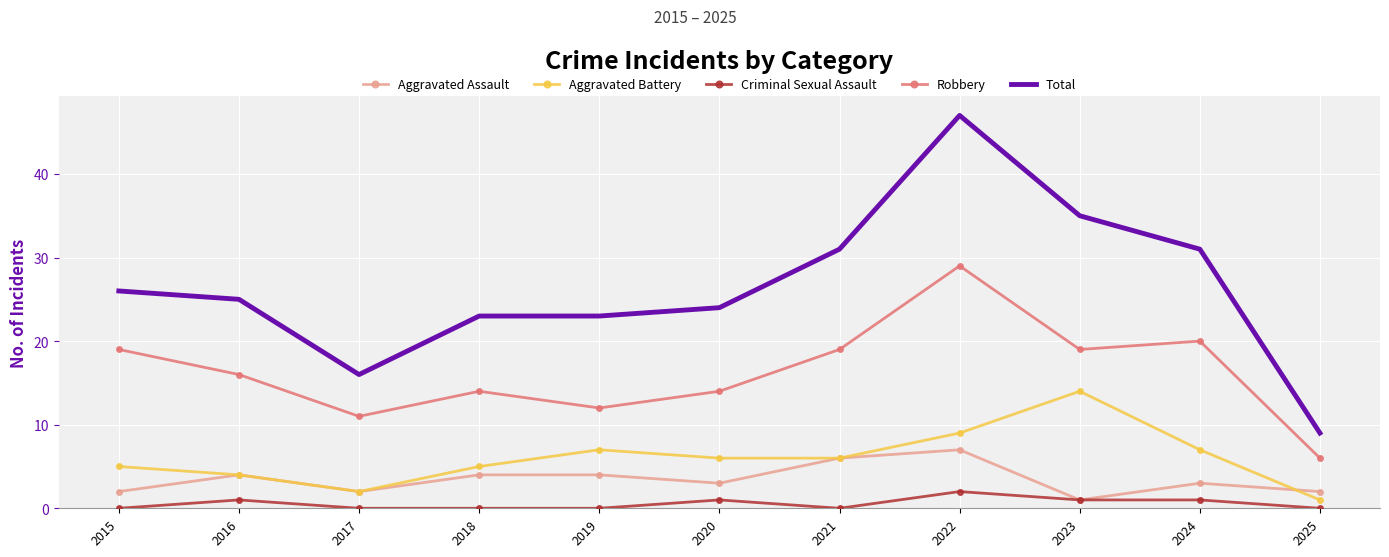

What is the difference between the maximum and minimum values in the Total series?

38